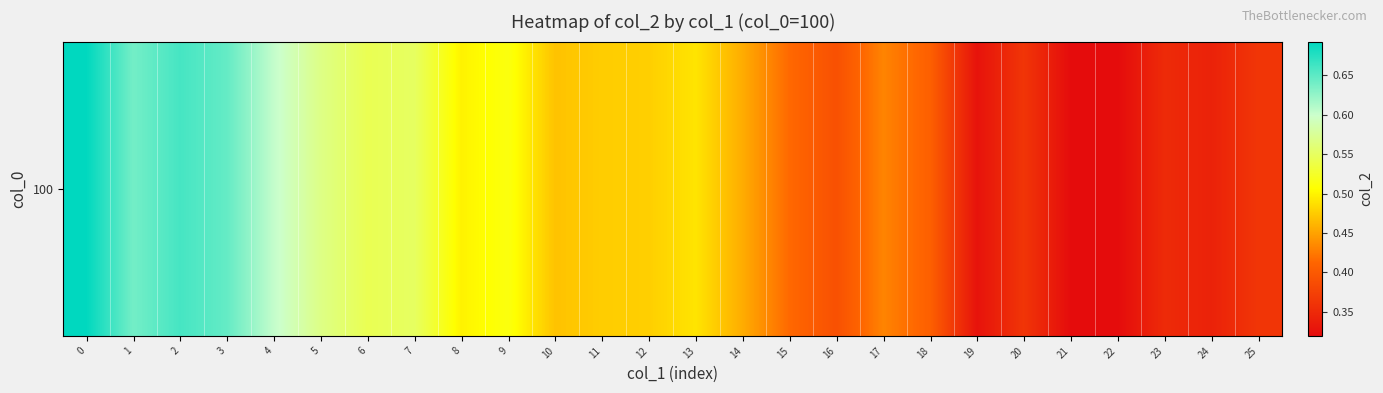

Which category has the lowest value across all series?

21